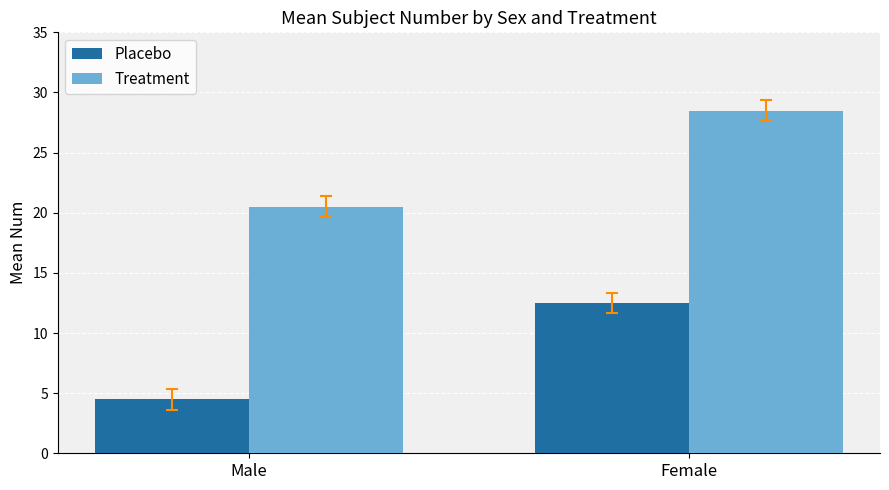

At which category is the sum across all series the highest?

Female